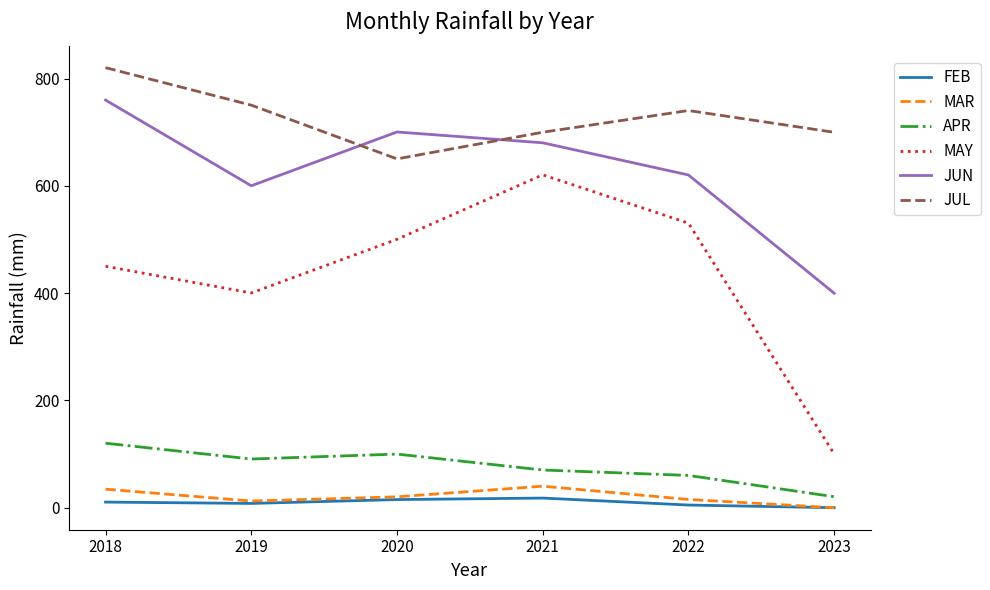

At how many categories does at least one series exceed 153?

6